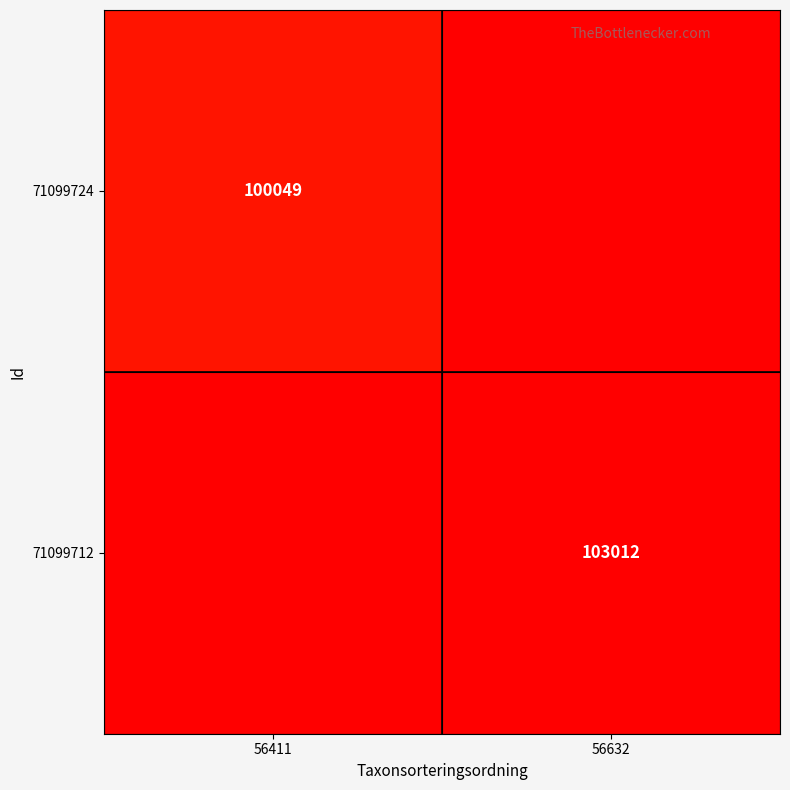

Is the value of 71099724 at 56411 greater than the value of 71099712 at 56632?

No